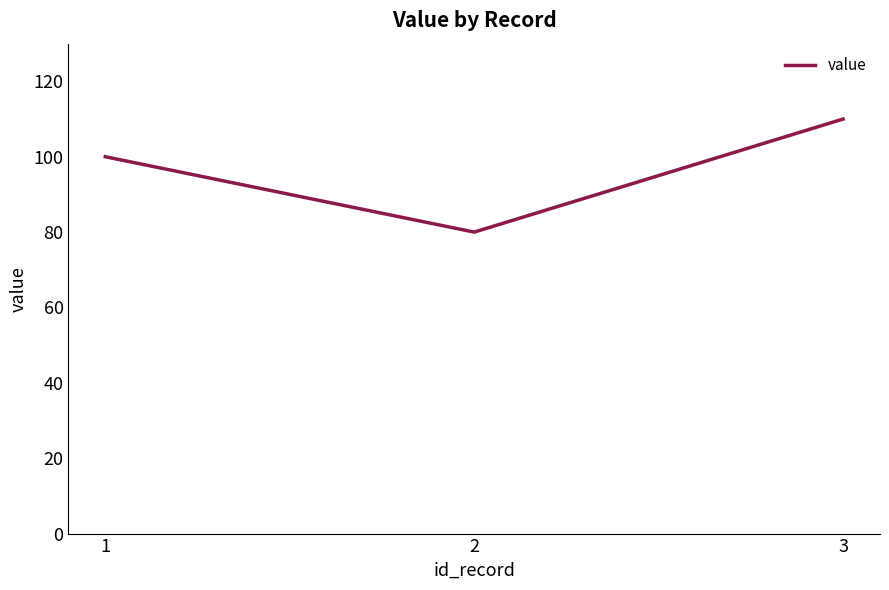

How many categories are shown in the chart?

3